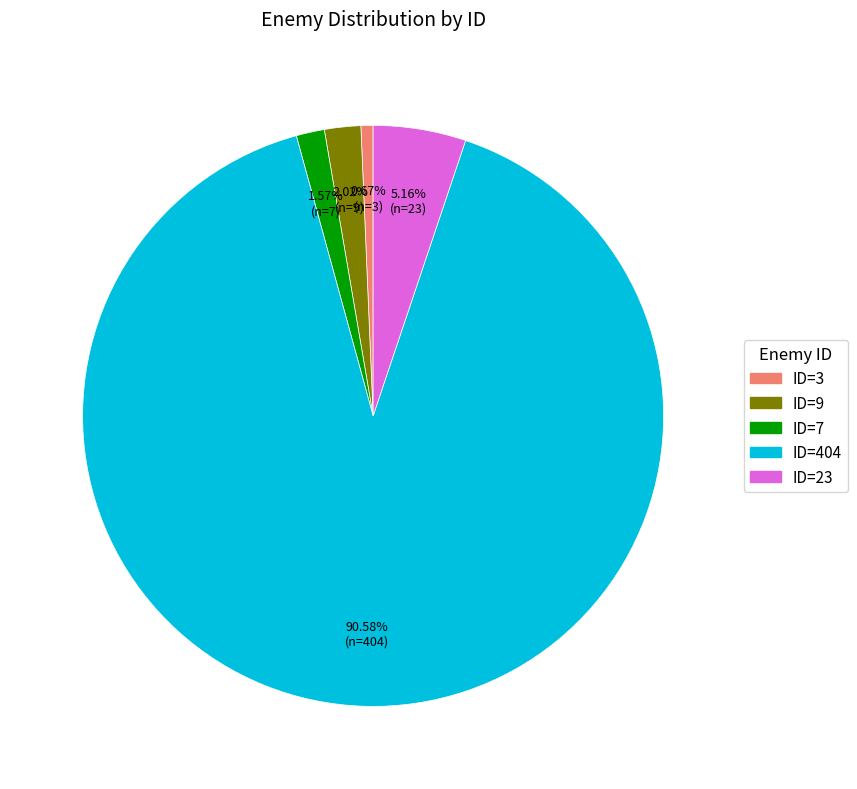

Which slice is the largest?

ID=404